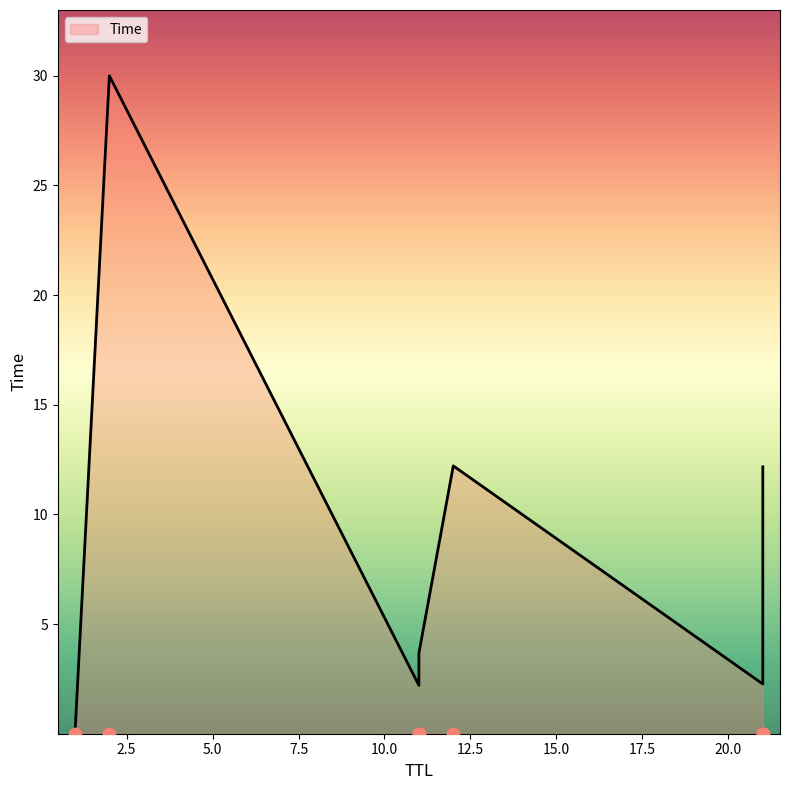

What is the change in value from 21 to 2?

+27.7